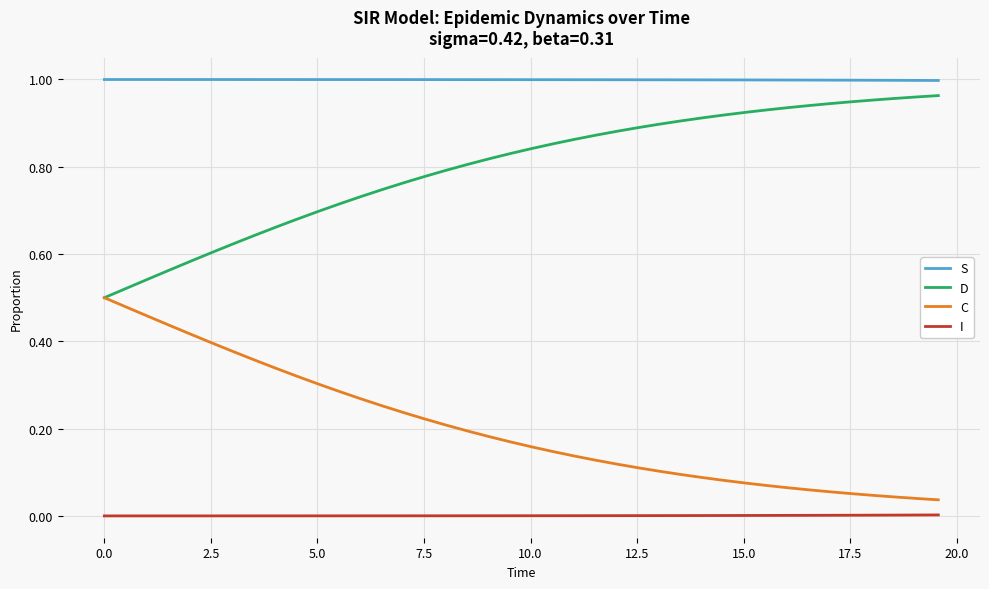

Which series has the largest total across all categories?

S